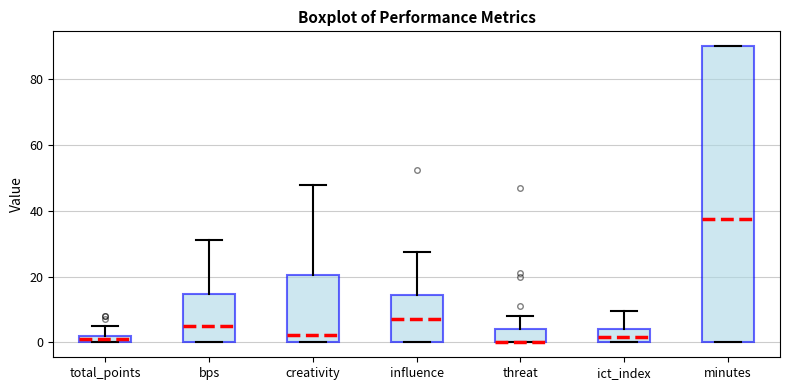

Where is the lower edge of the box for influence on the y-axis? The values are not printed on the chart, so give them approximately, as read against the axis.

0